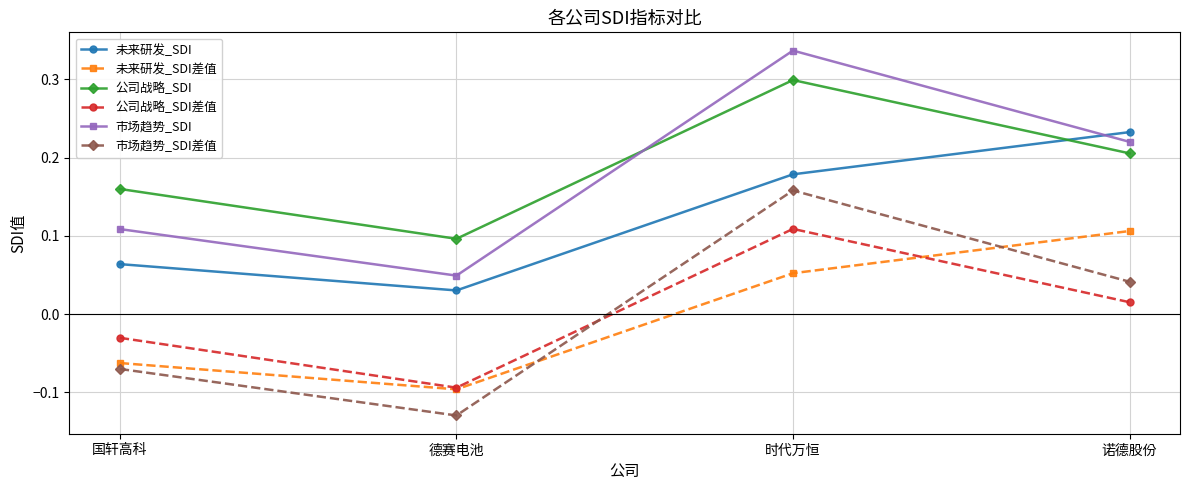

True or false: 未来研发_SDI差值 and 市场趋势_SDI intersect in this chart.

False